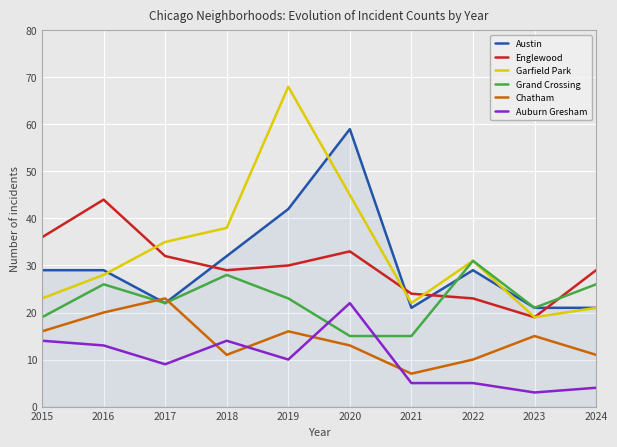

Is the value of Auburn Gresham at 2020 greater than the value of Englewood at 2015?

No